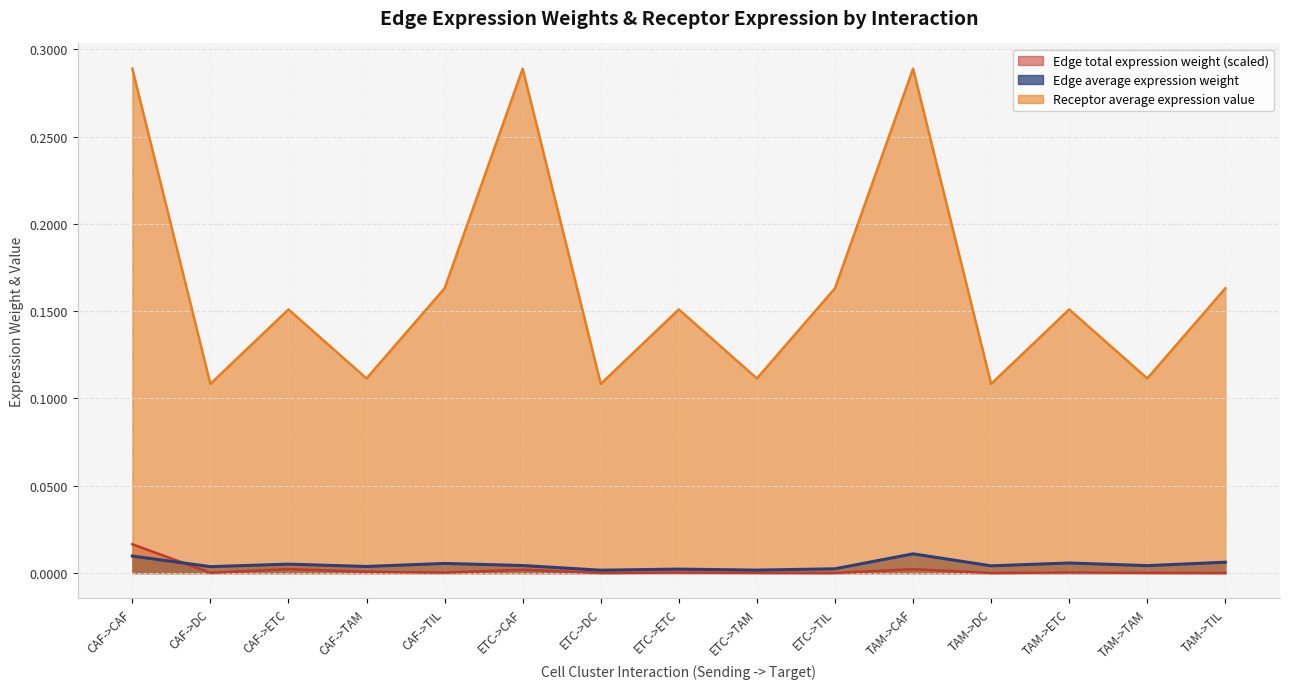

Which series has the largest total across all categories?

Receptor average expression value